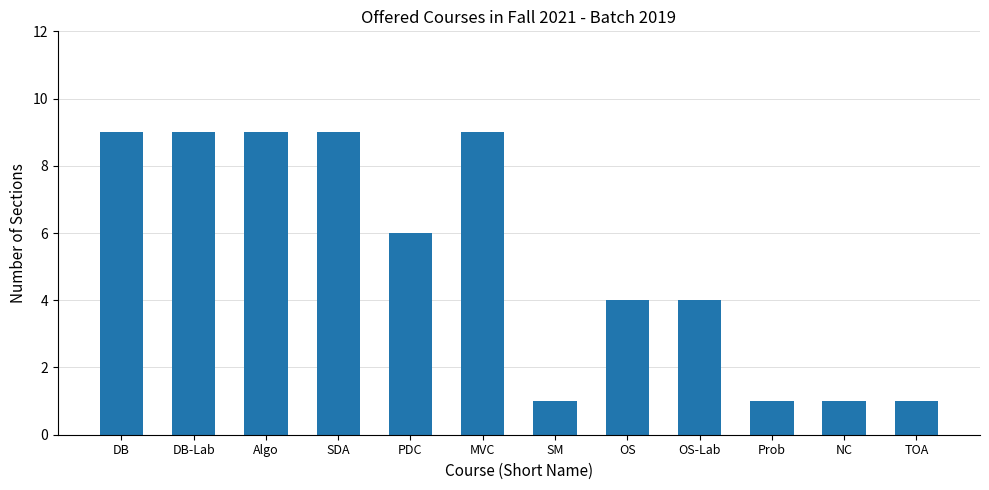

Is it true that the value at MVC is 9?

True